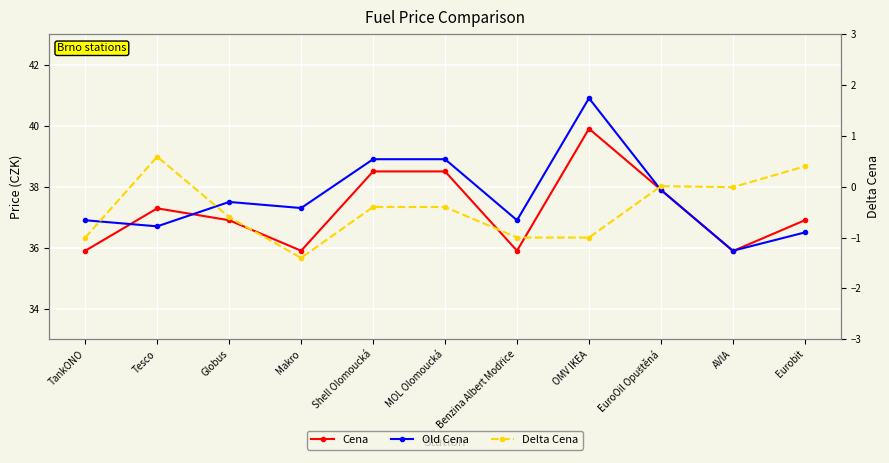

What are all the series names shown in the legend?

Cena, Old Cena, Delta Cena